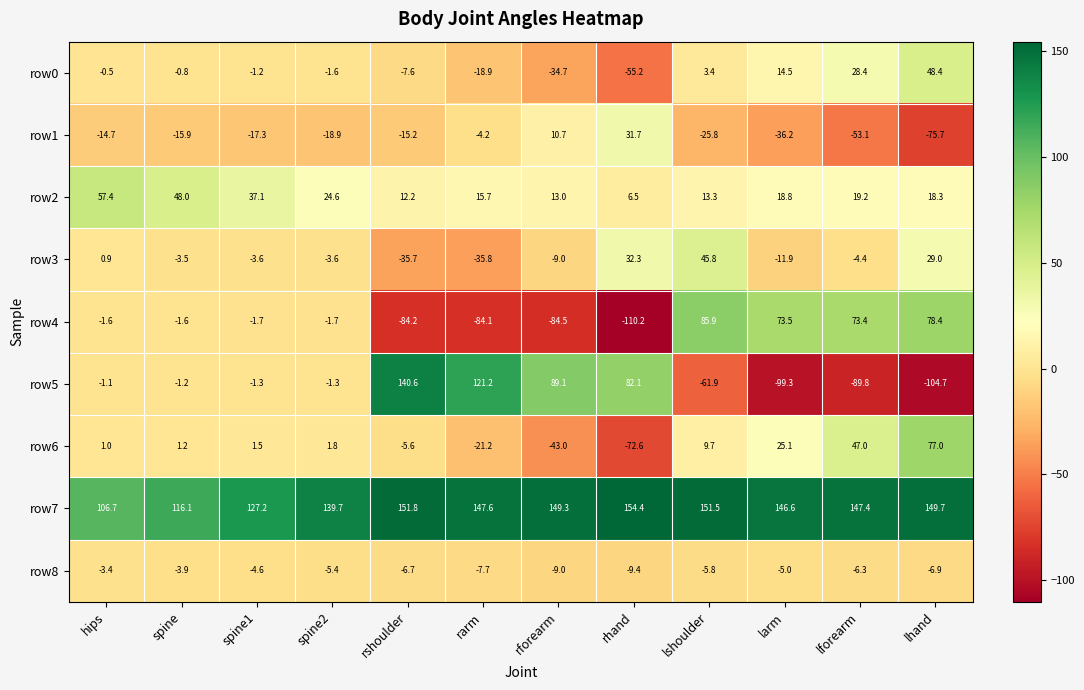

How many data points in row2 are less than 18?

5